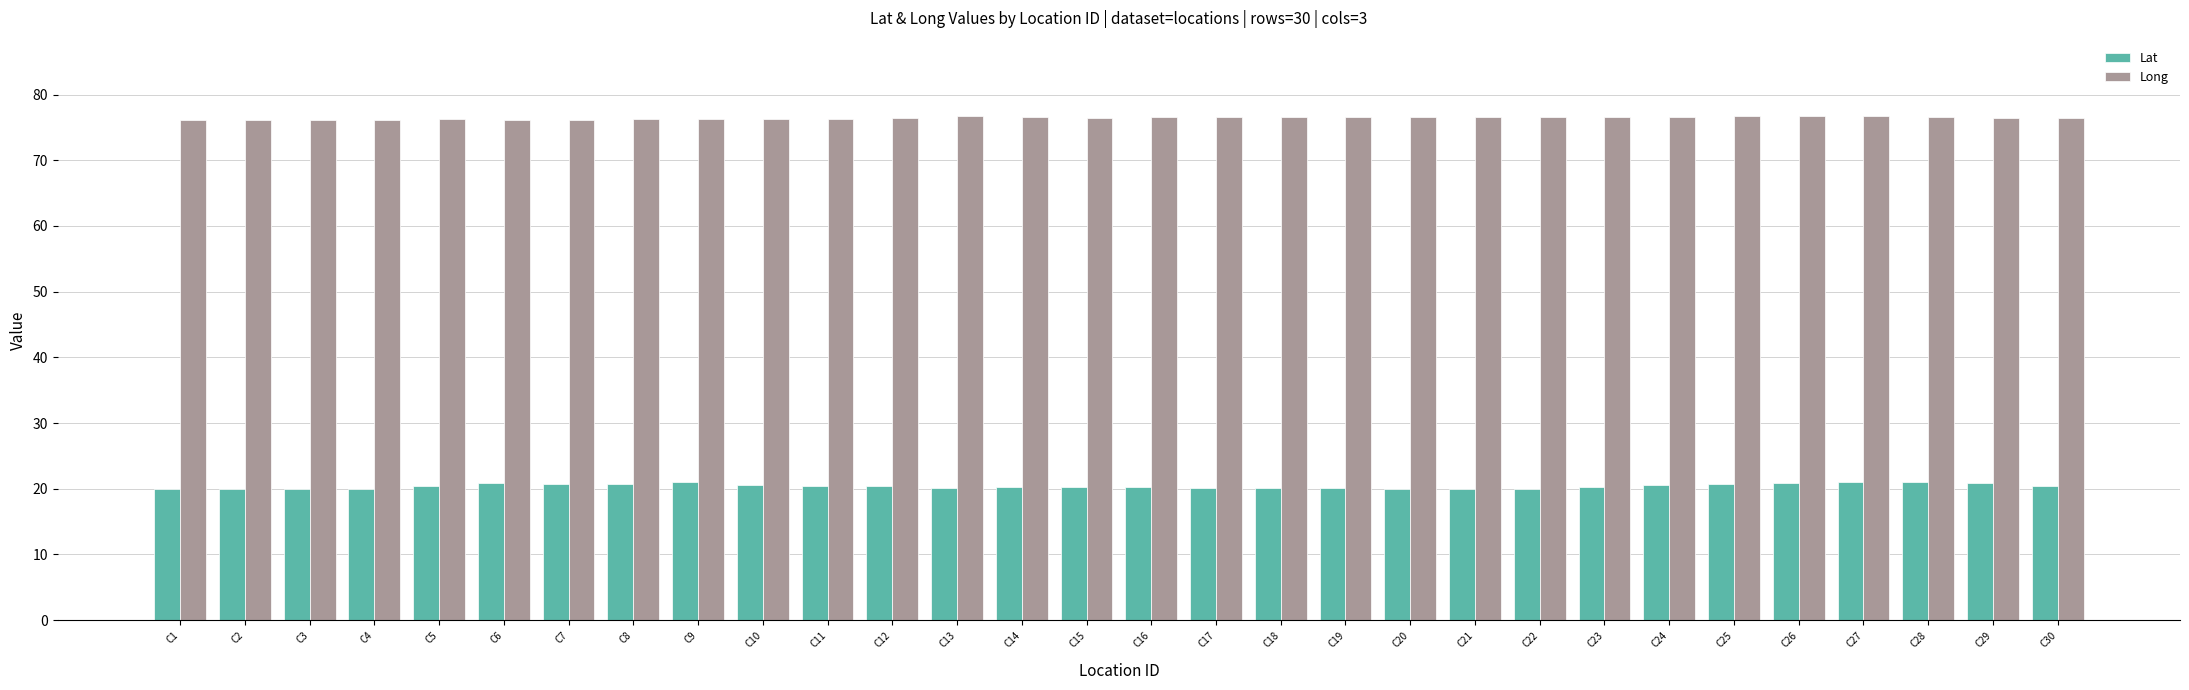

What is the spread (max minus min) of values at C13?

56.5